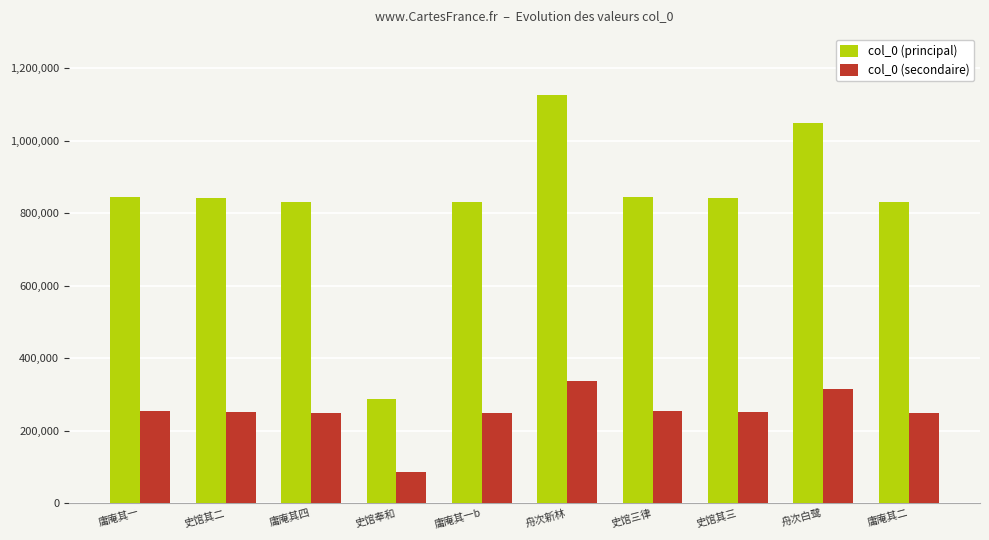

What is the label of the 1st bar from the left?

庸庵其一